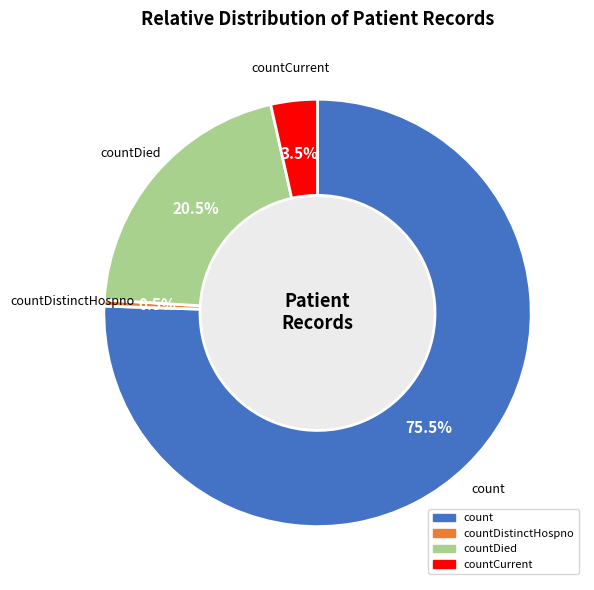

Is there a majority slice in this chart?

Yes